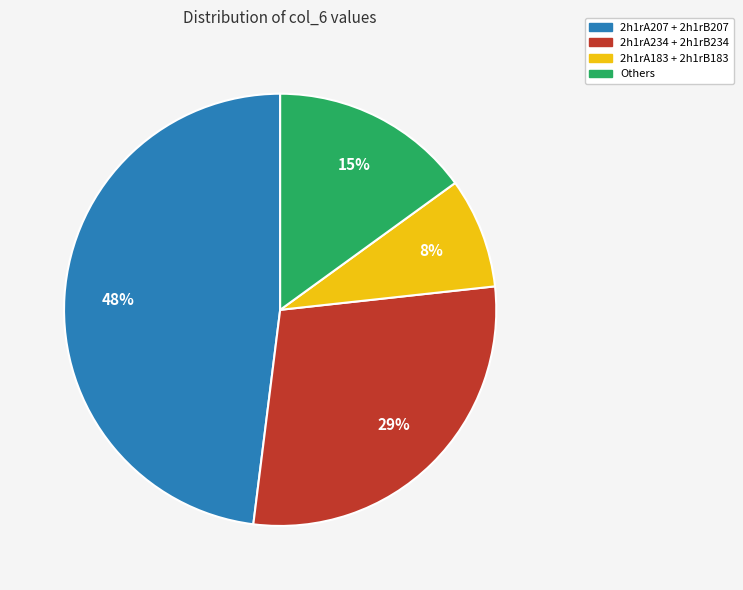

Which category has the smallest portion of the pie?

2h1rA183 + 2h1rB183